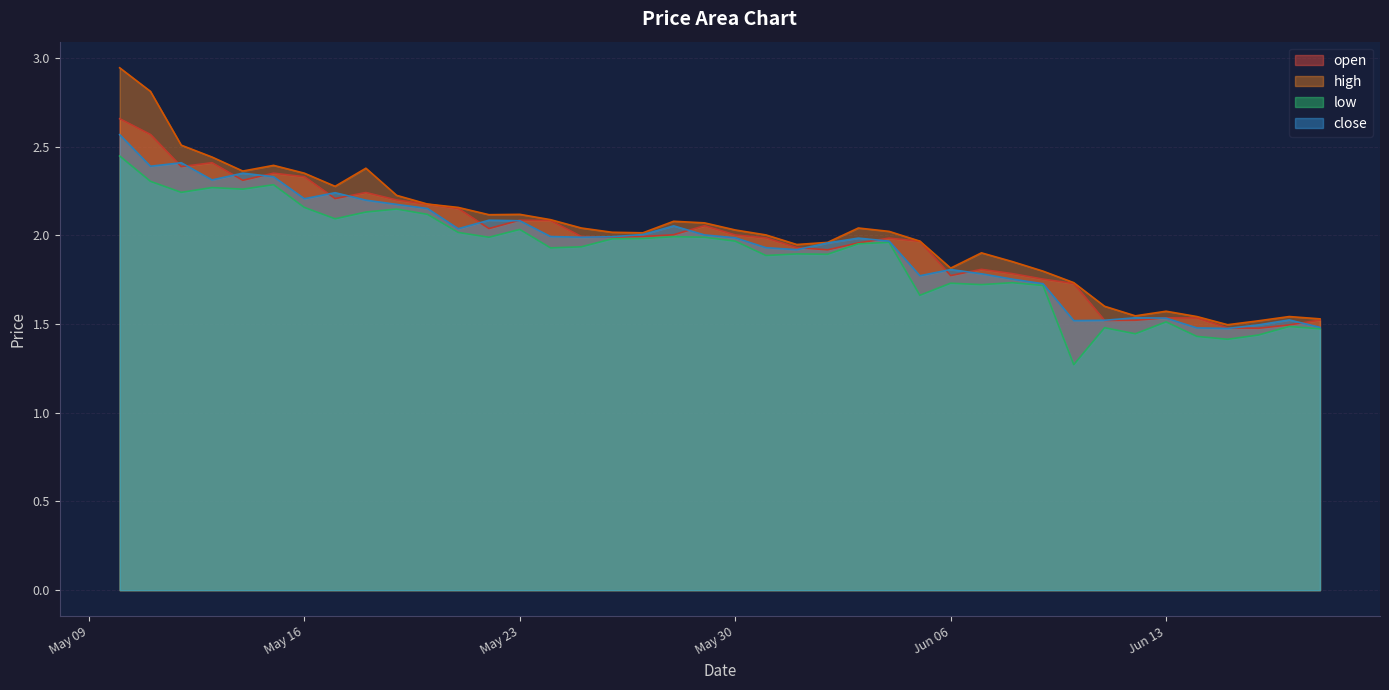

At which category does low reach its first local peak?

2023-05-13